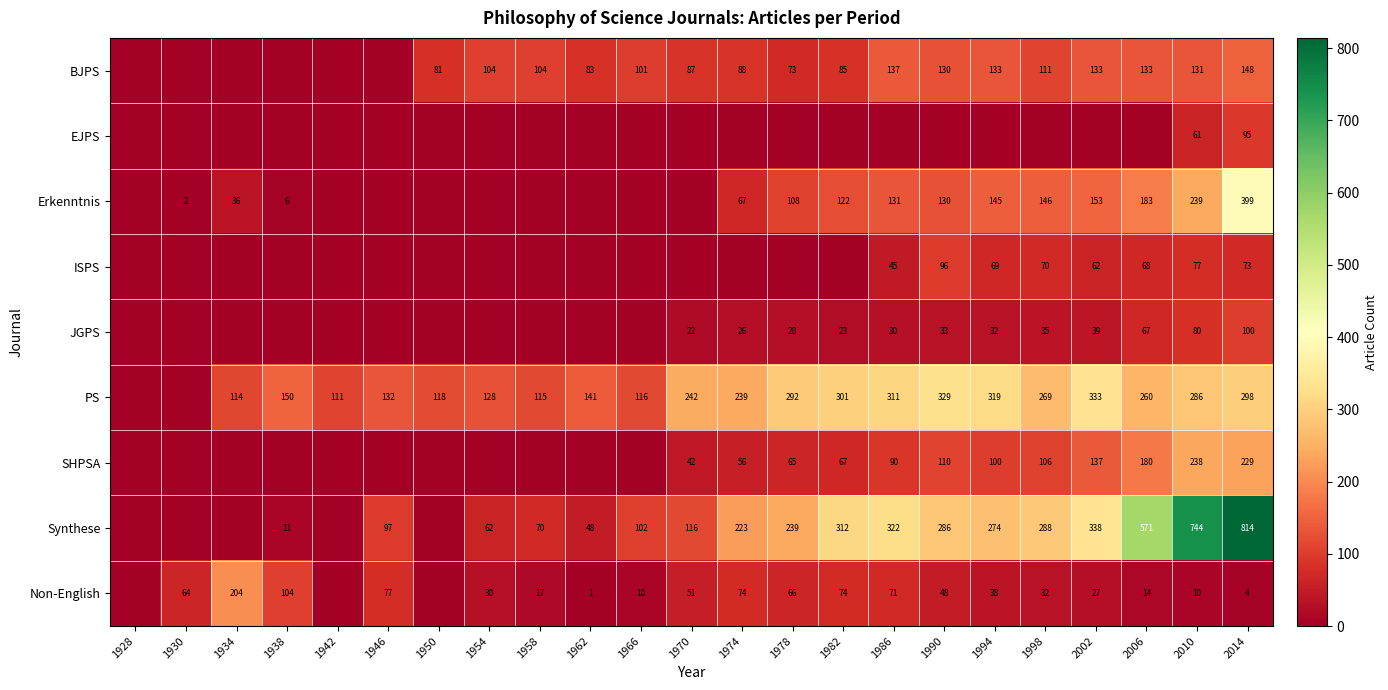

True or false: JGPS has a value of 28 at 1978.

True